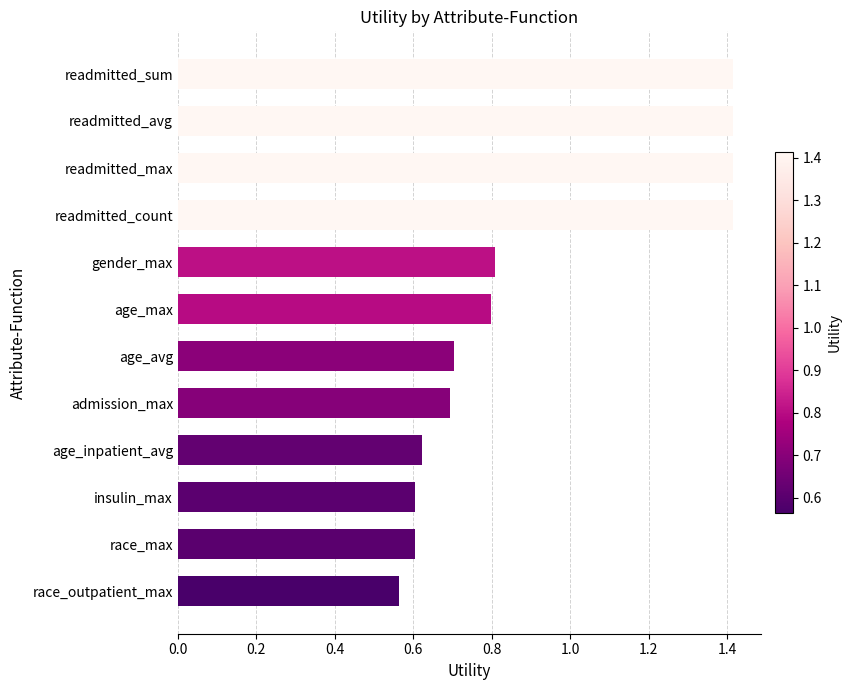

What is the value of the 4th bar from the top?

1.4